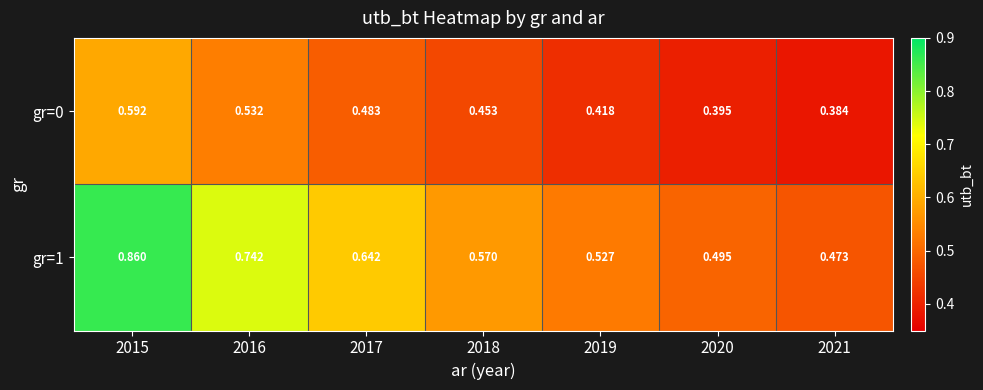

How many data points does each series have?

7